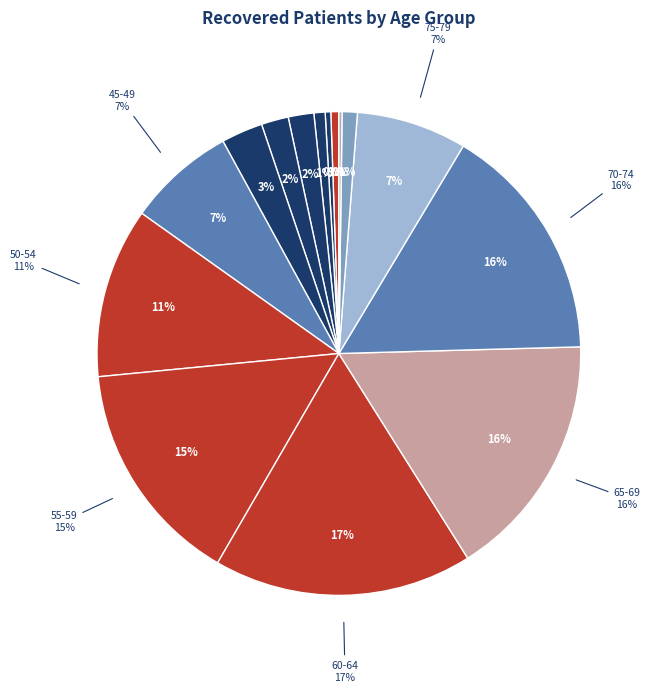

Do 70-74 and 45-49 together represent more than half of the pie?

No